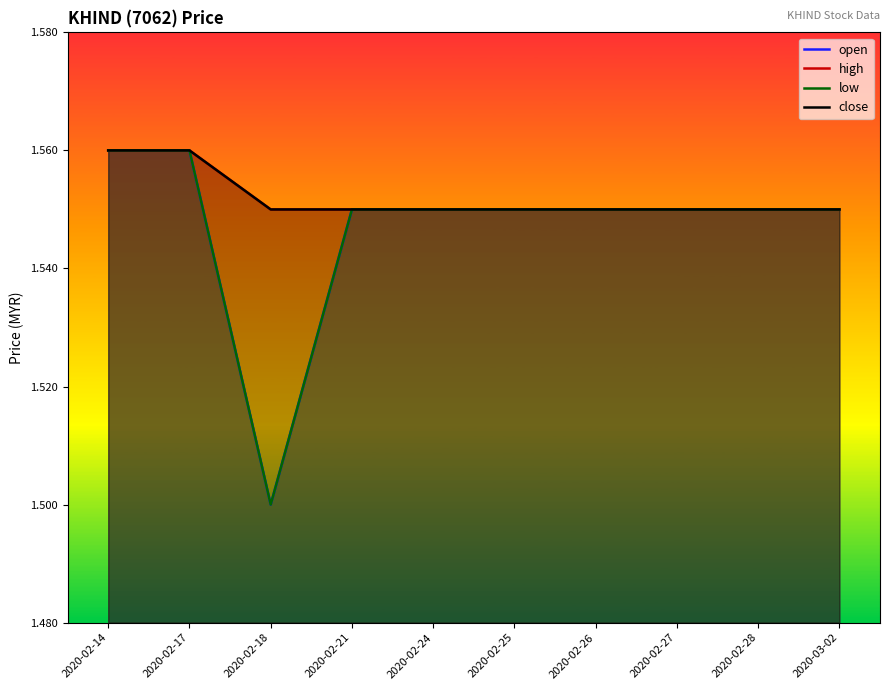

In open, how many points are lower than both neighbors (excluding endpoints)?

1